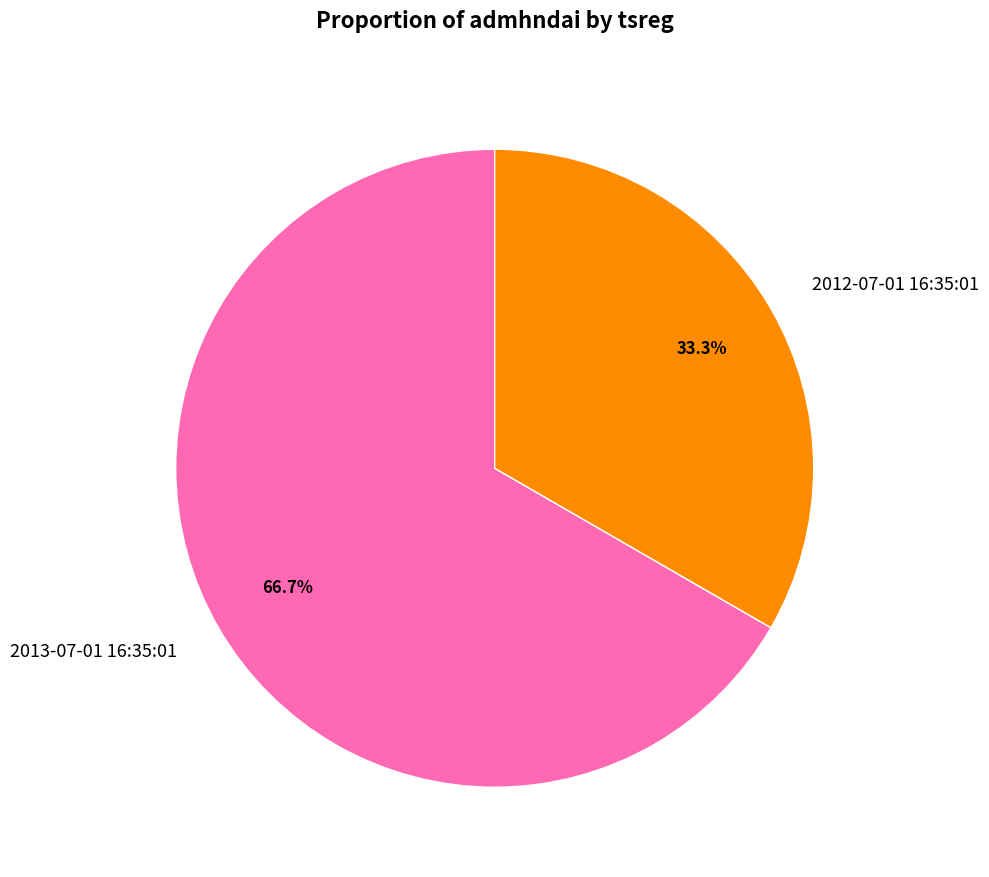

To the nearest percent, what is the difference between the largest and smallest slice percentages?

33%